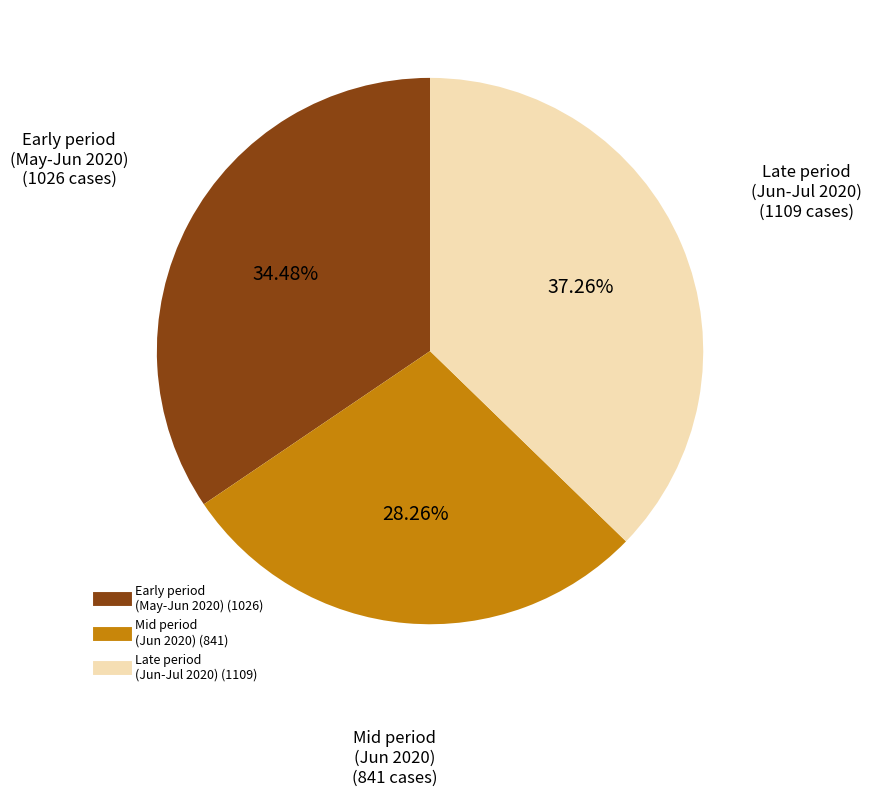

Is there any slice that represents more than half of the pie?

No